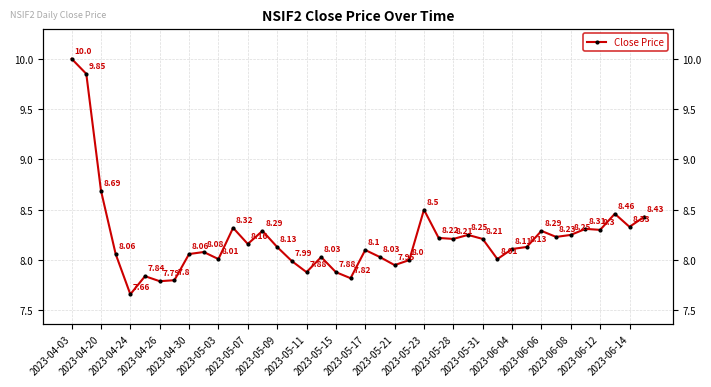

What is the label of the 31st point from the right?

2023-05-15